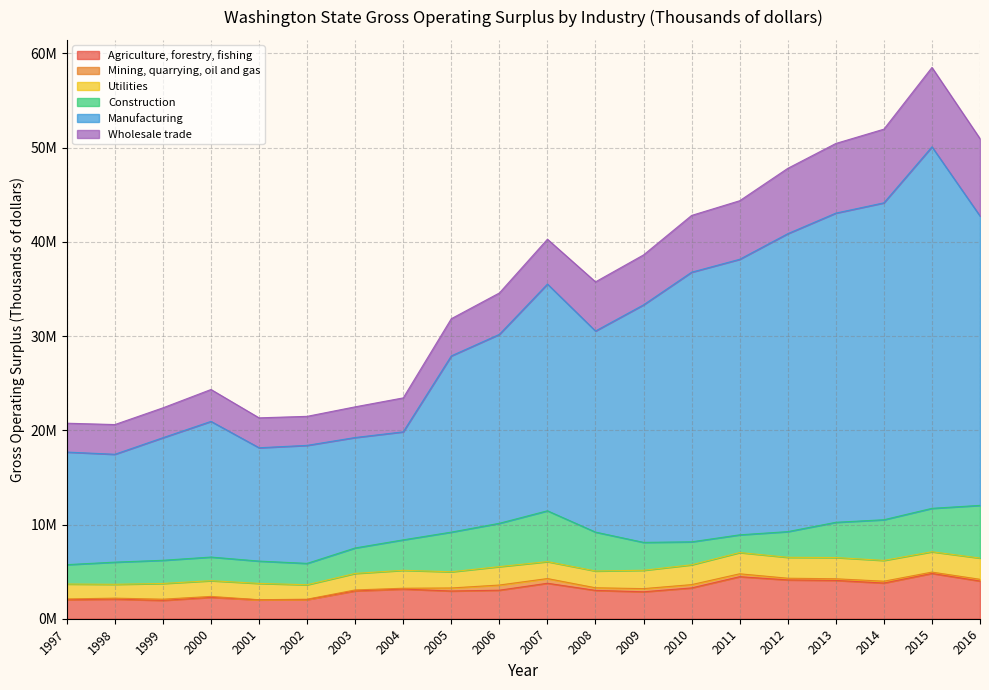

True or false: Wholesale trade and Manufacturing cross at least once.

False